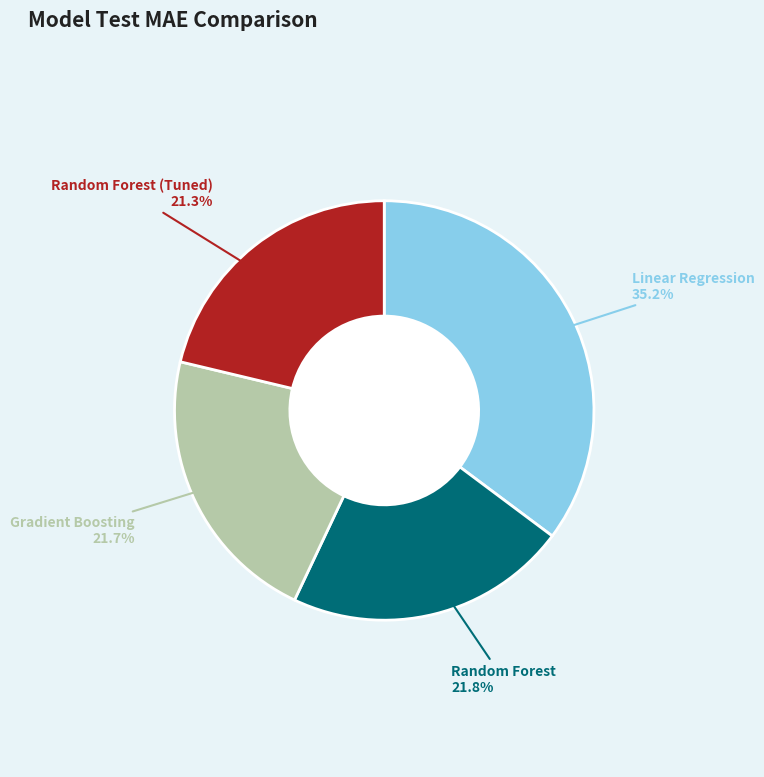

Between Random Forest (Tuned) and Linear Regression, which is larger?

Linear Regression